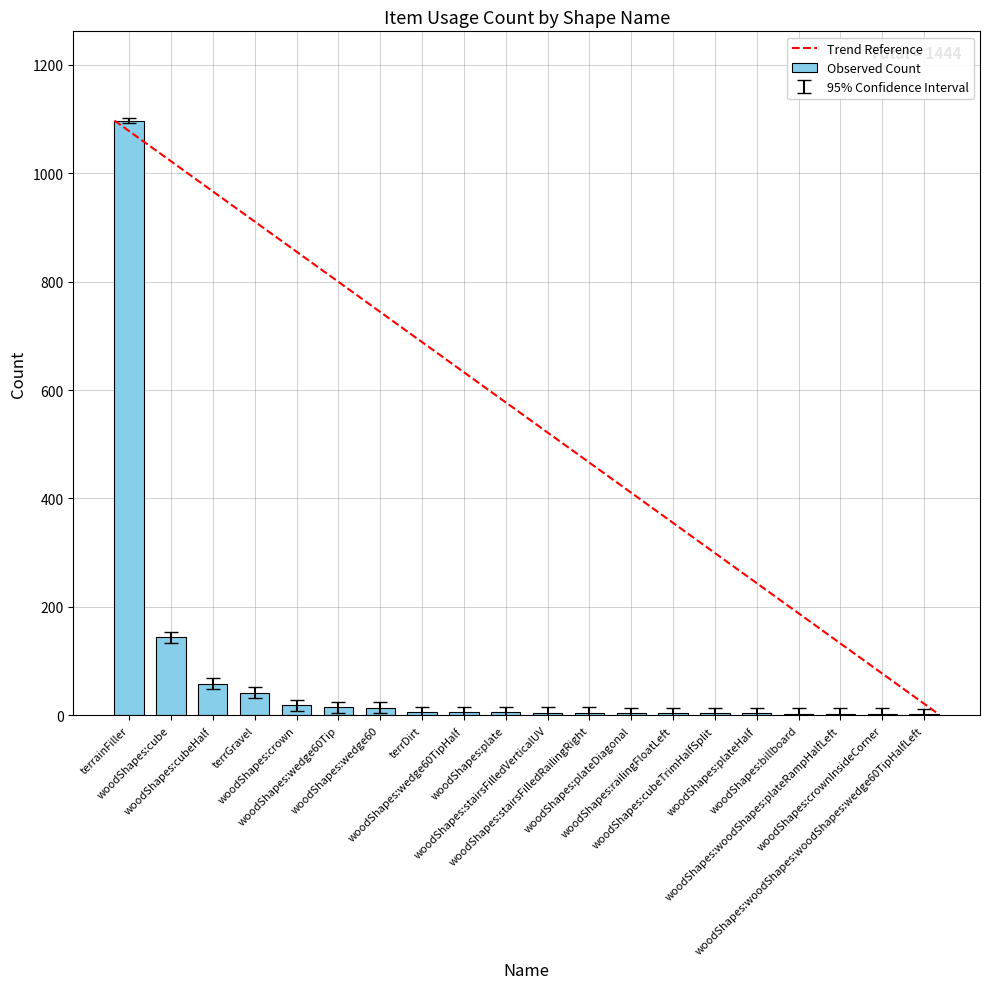

What is the sum of all values?

1444